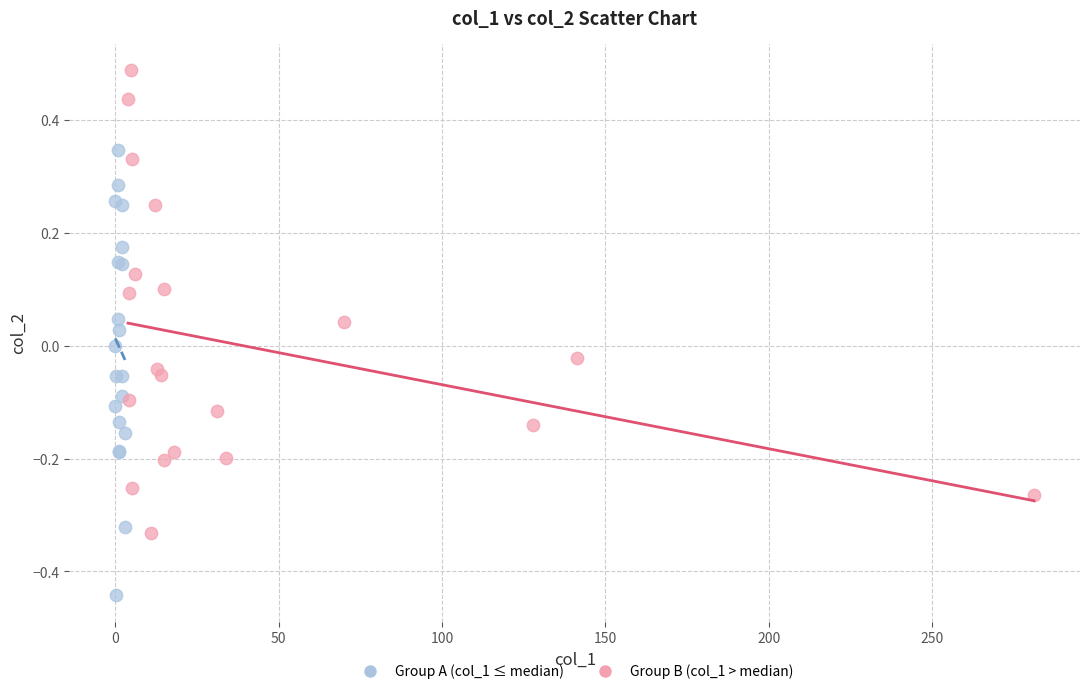

Which series contains the lowest Y value?

Group A (col_1 ≤ median)